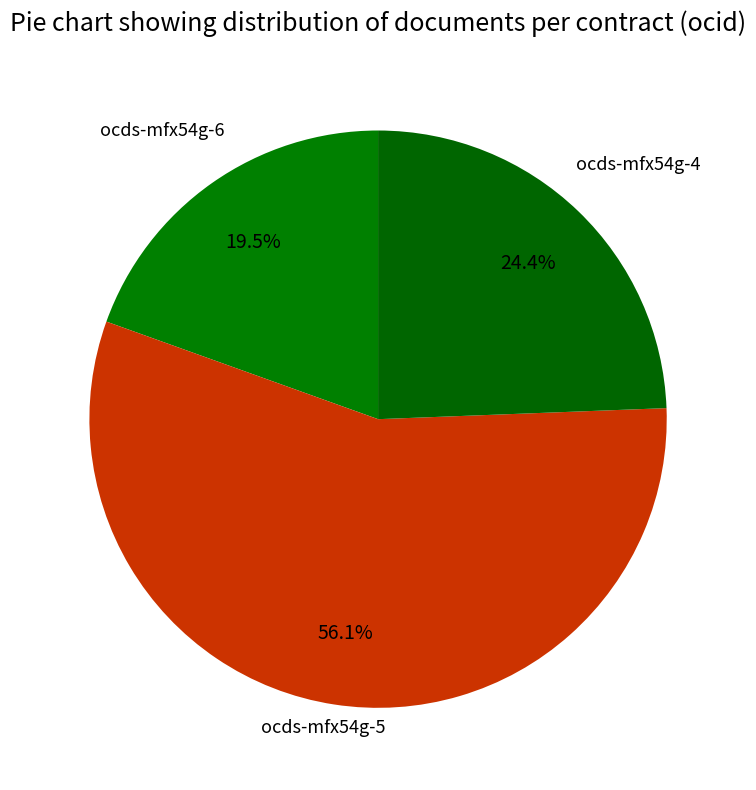

Which category has the biggest portion of the pie?

ocds-mfx54g-5